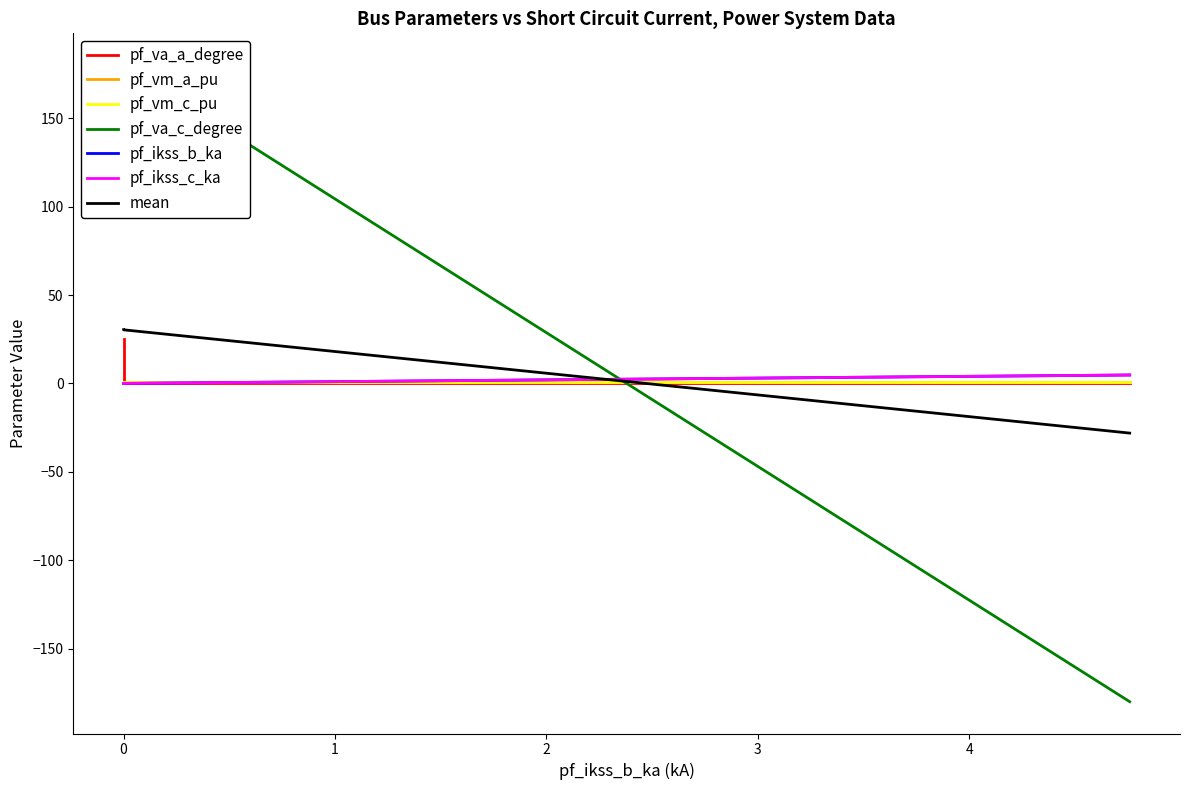

What is the value of the pf_va_a_degree point at the 1st from the left?

25.2